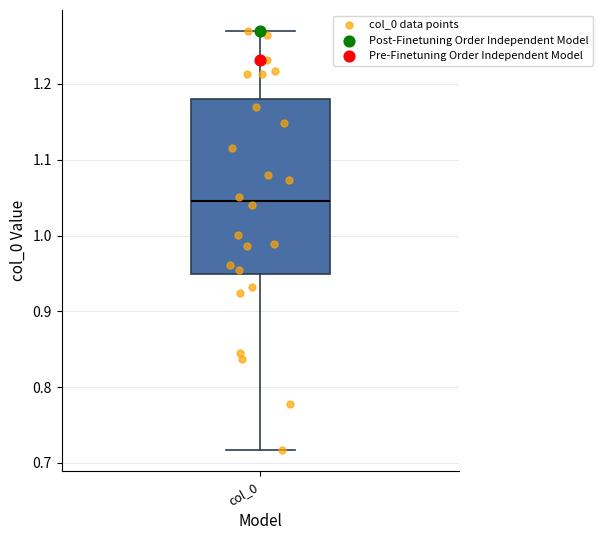

Transcribe this box plot: give where the median line is, the range the box spans, and where the two whiskers end, as read against the y-axis. The values are not printed on the chart, so give them approximately, as read against the axis.

median 1.05, box 0.95 to 1.18, whiskers 0.72 to 1.27